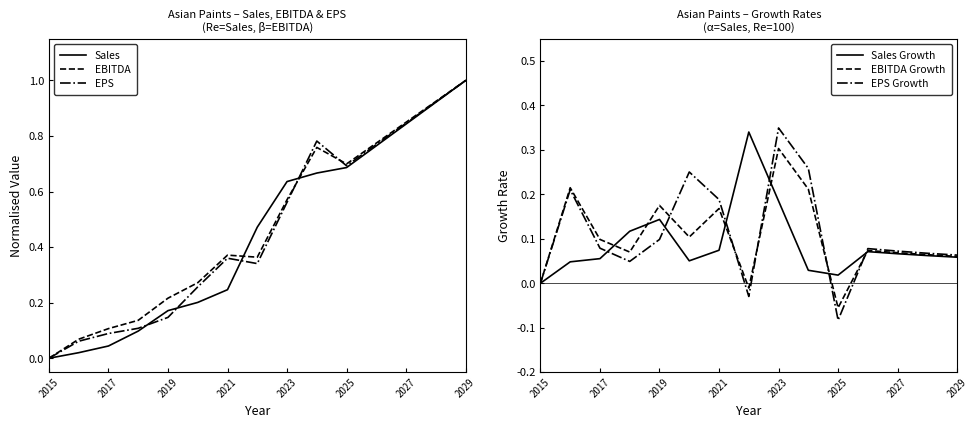

The value of Sales Growth at 2019 is 0.2. True or false?

False